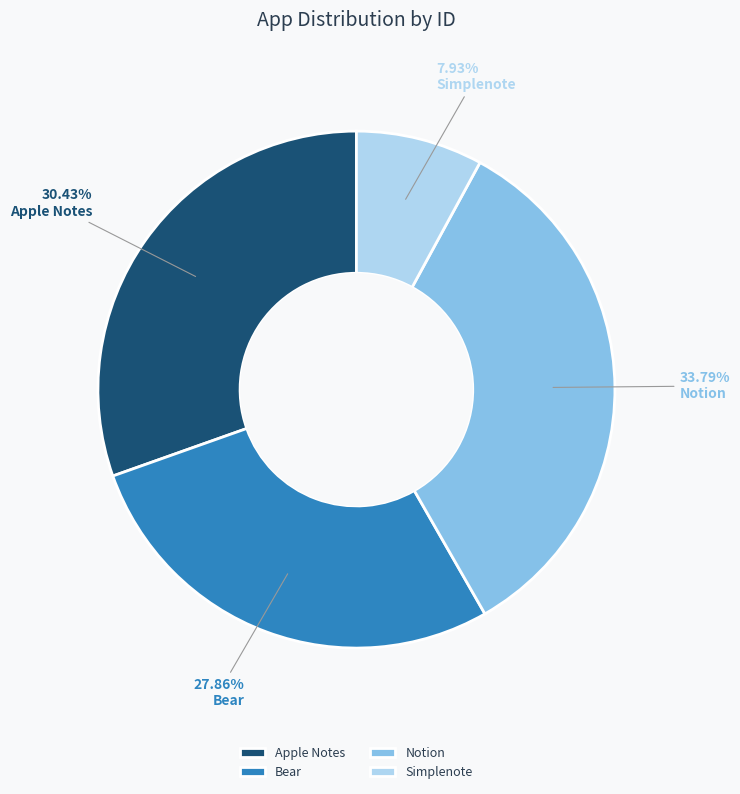

What is the total percentage of Apple Notes and Notion?

64.2%